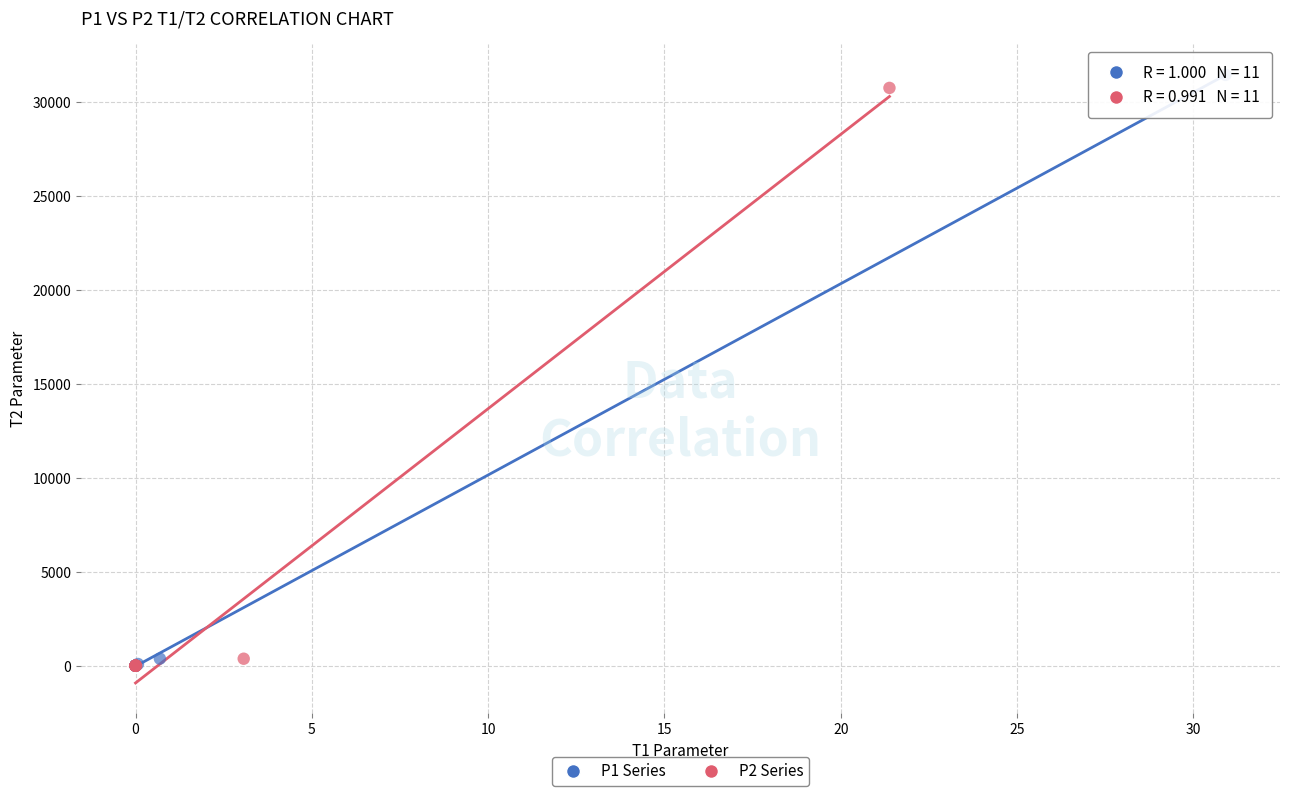

Which series has the largest Y range (max minus min)?

P1 Series